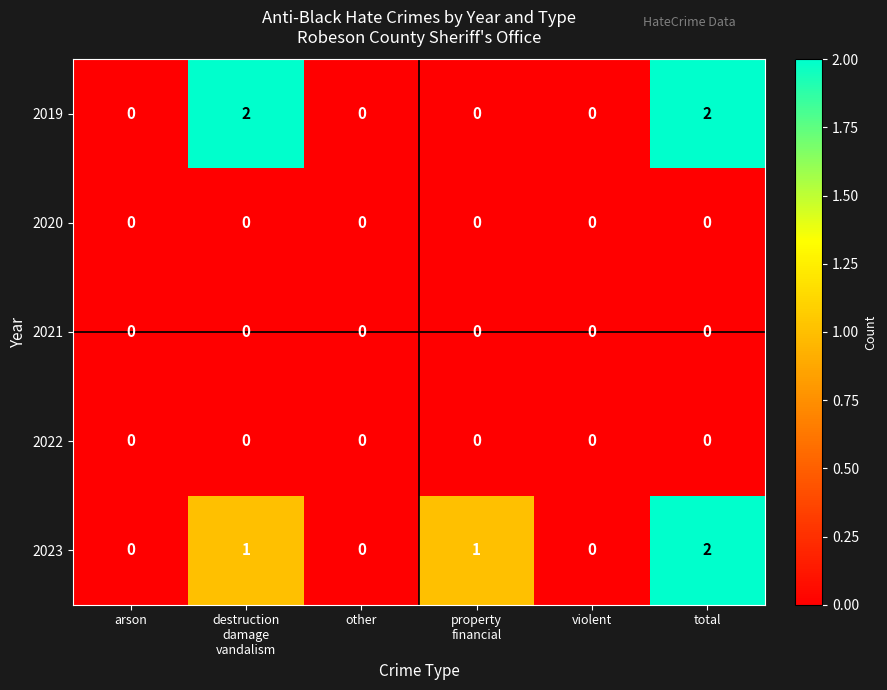

What is the total value across all series at destruction
damage
vandalism?

3